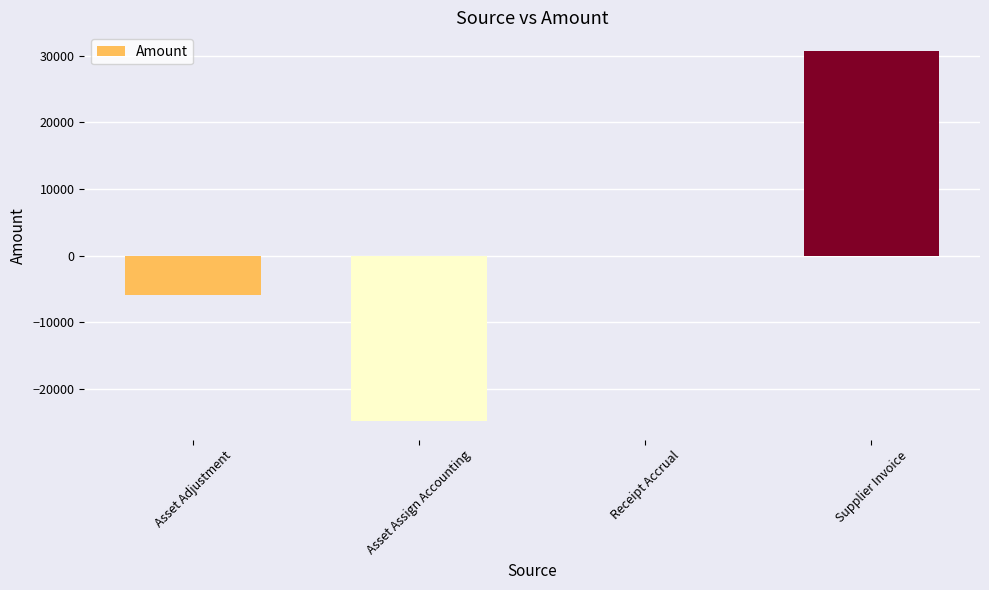

How many data points does each series have?

4